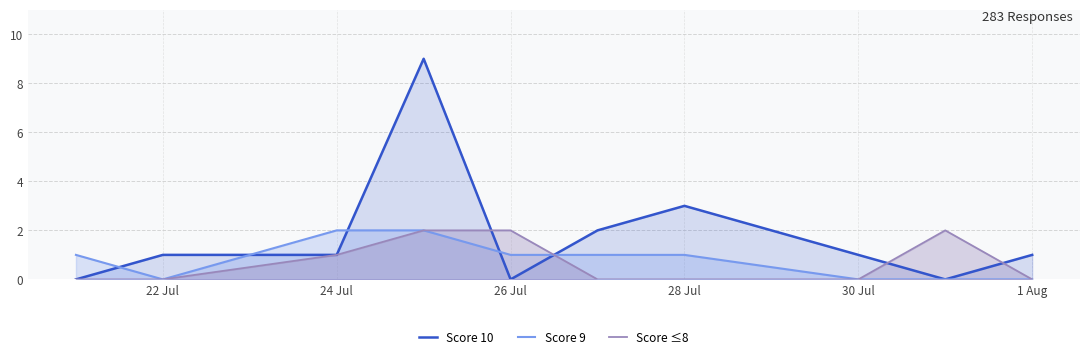

Reading left to right, list all the values displayed in this chart.

Score 10: 0	1	1	9	0	2	3	1	0	1
Score 9: 1	0	2	2	1	1	1	0	0	0
Score ≤8: 0	0	1	2	2	0	0	0	2	0